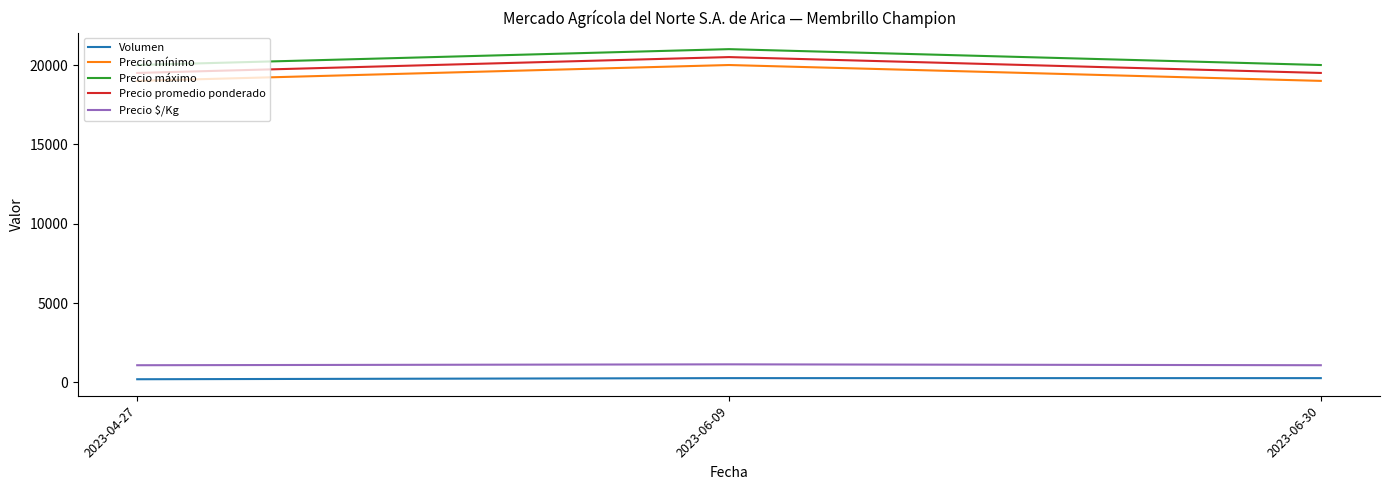

The Precio promedio ponderado series shows 4980 at 2023-06-30. True or false?

False